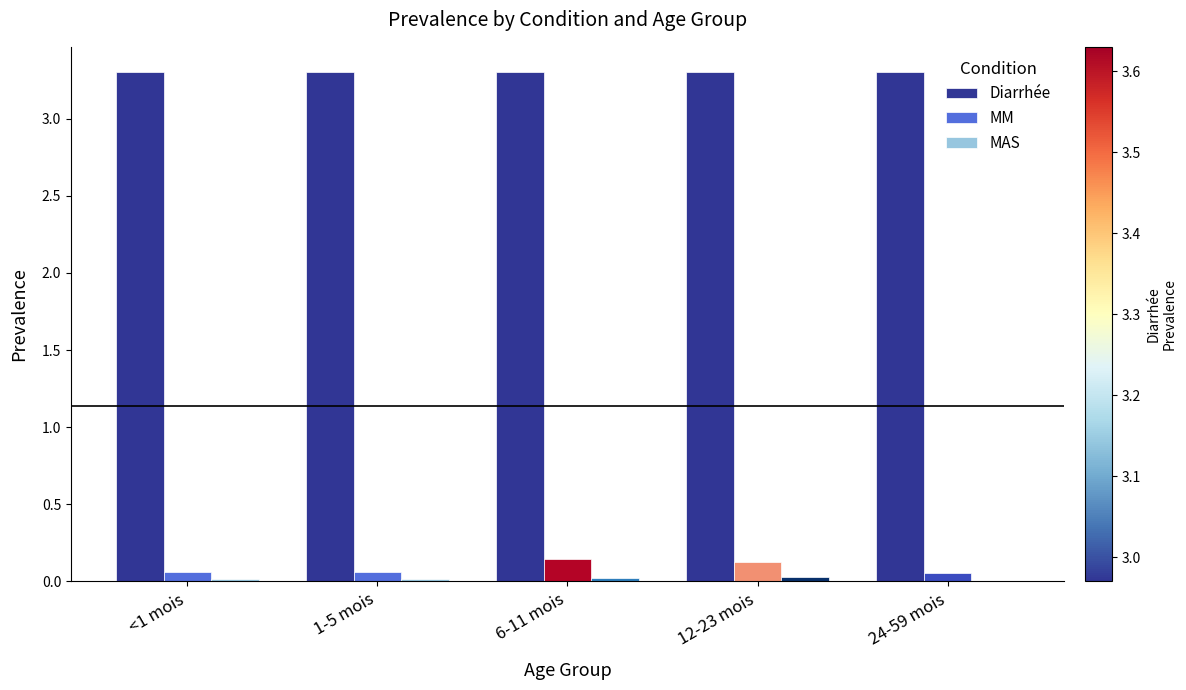

The Diarrhée series shows 3.3 at 24-59 mois. True or false?

True